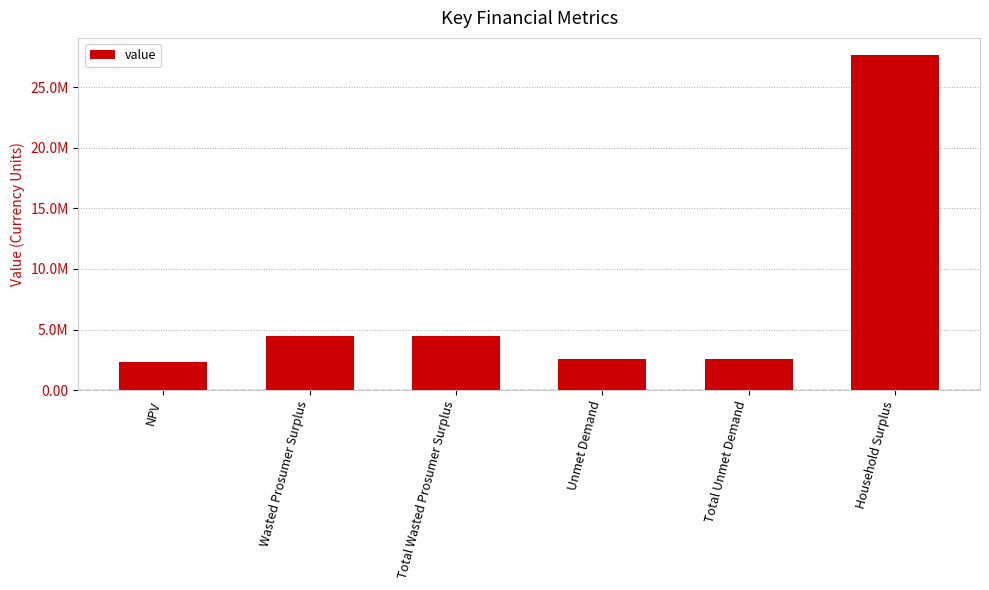

Are the bars horizontal?

No